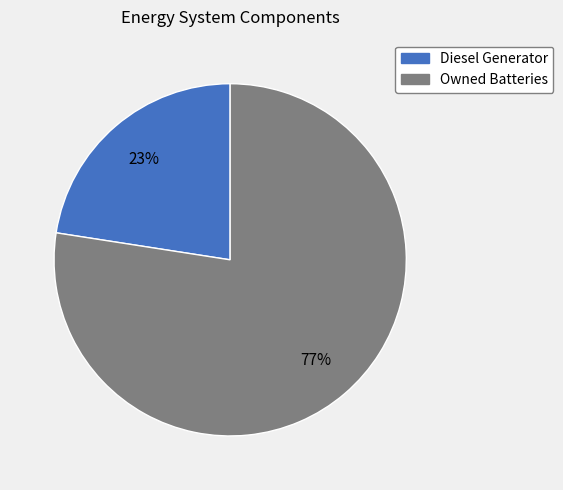

True or false: Diesel Generator accounts for 13% of the total.

False